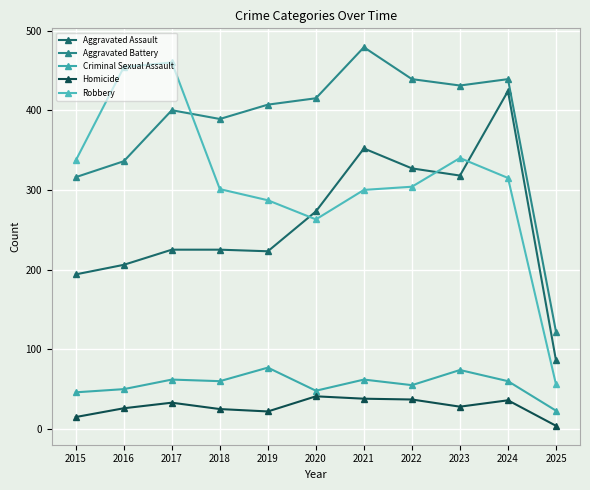

List the series in order of their peak value, highest first.

Aggravated Battery, Robbery, Aggravated Assault, Criminal Sexual Assault, Homicide